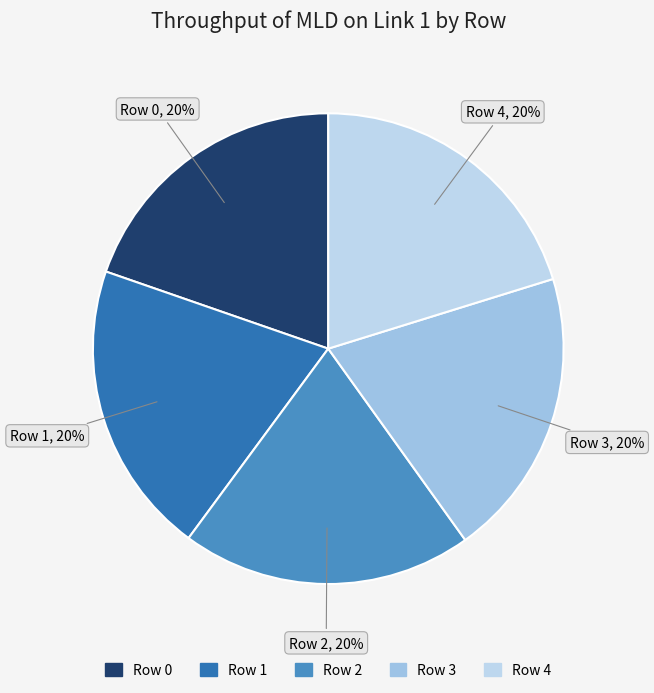

To the nearest percent, what portion does Row 3 represent?

20%